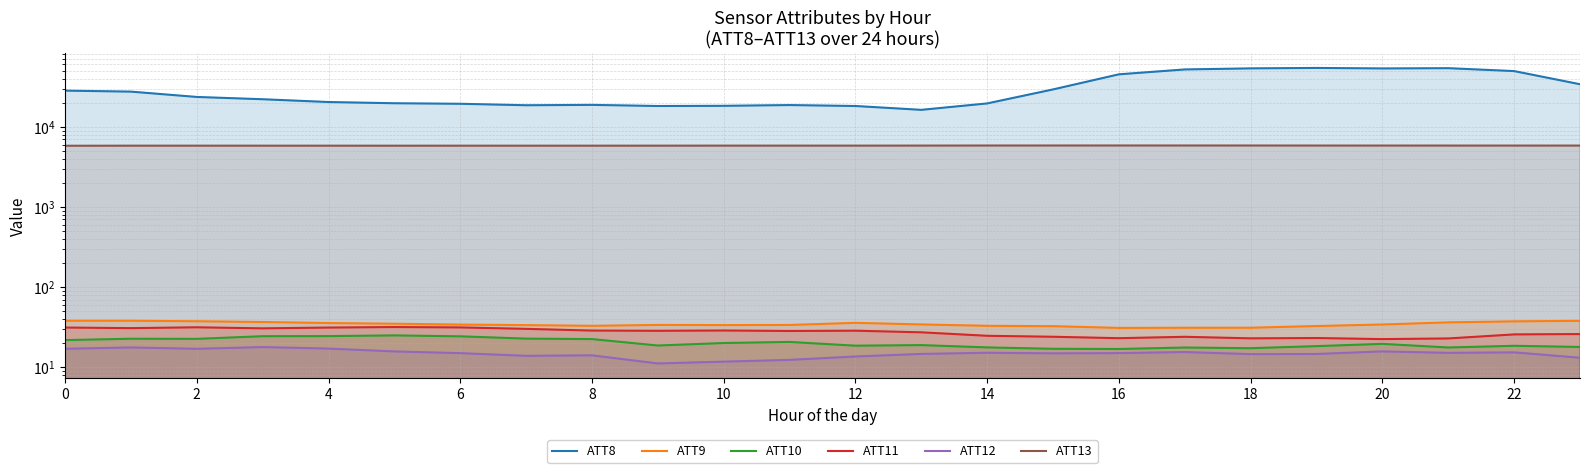

The ATT13 series shows 4084.8 at 13. True or false?

False